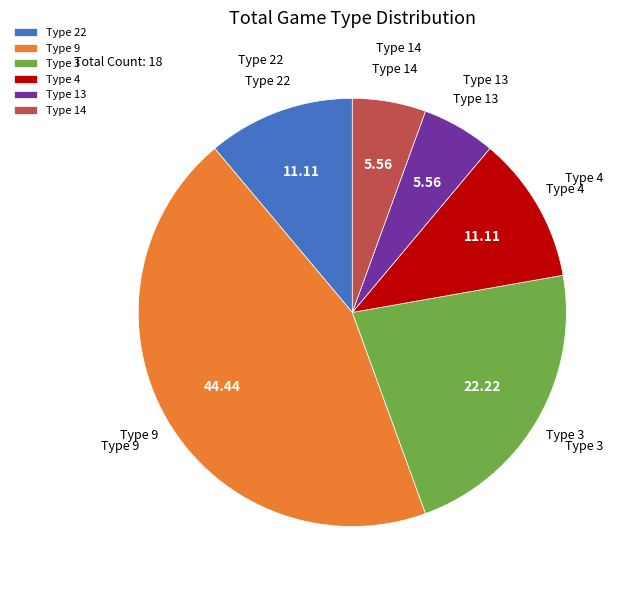

How many slices are in this pie chart?

6